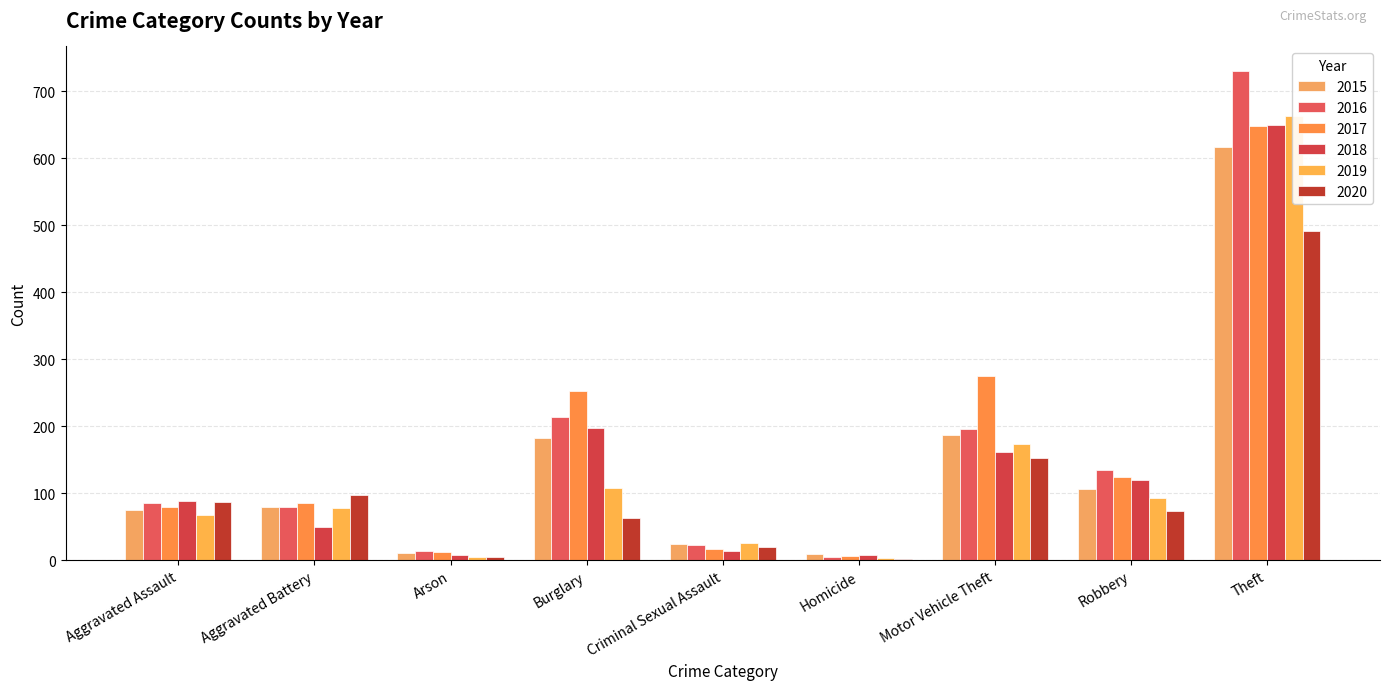

At how many categories does at least one series exceed 484?

1